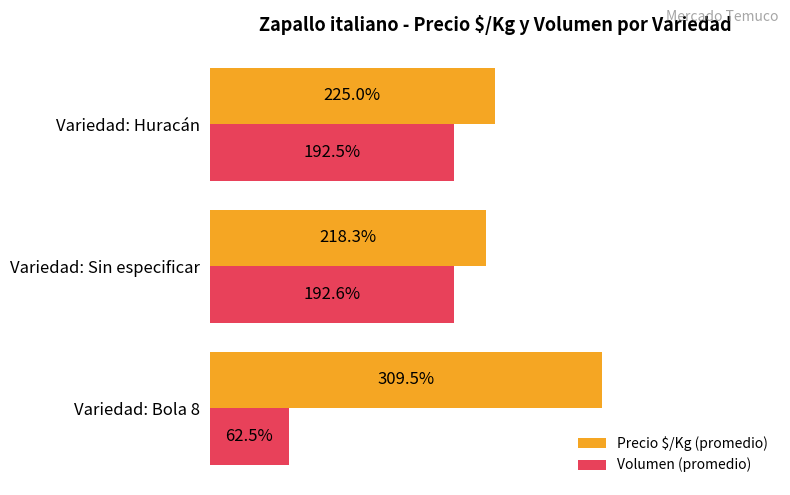

At which label is Precio $/Kg (promedio) closest to 263?

Variedad: Huracán